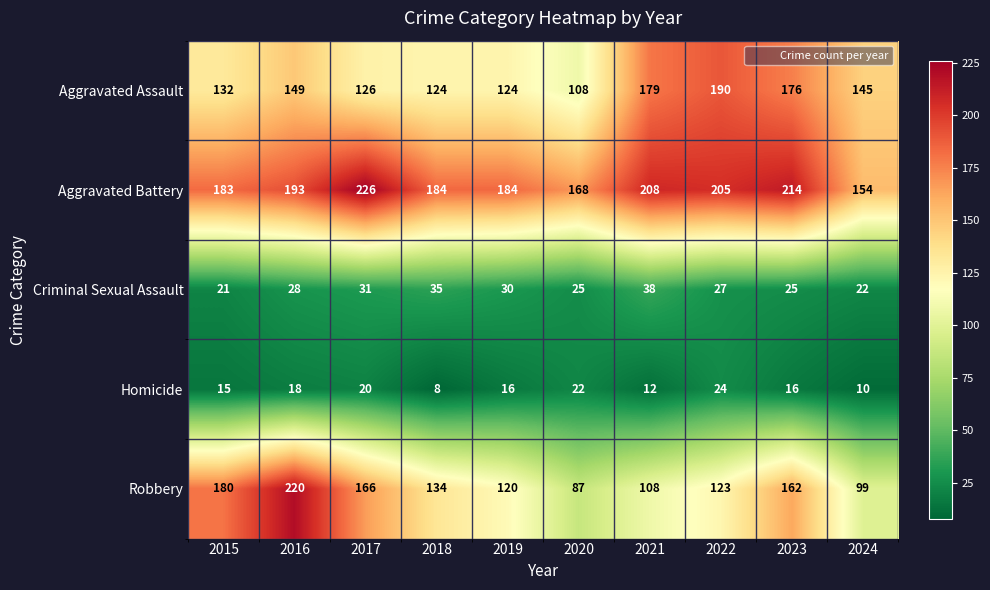

Is it true that Aggravated Battery equals 250 at 2019?

False